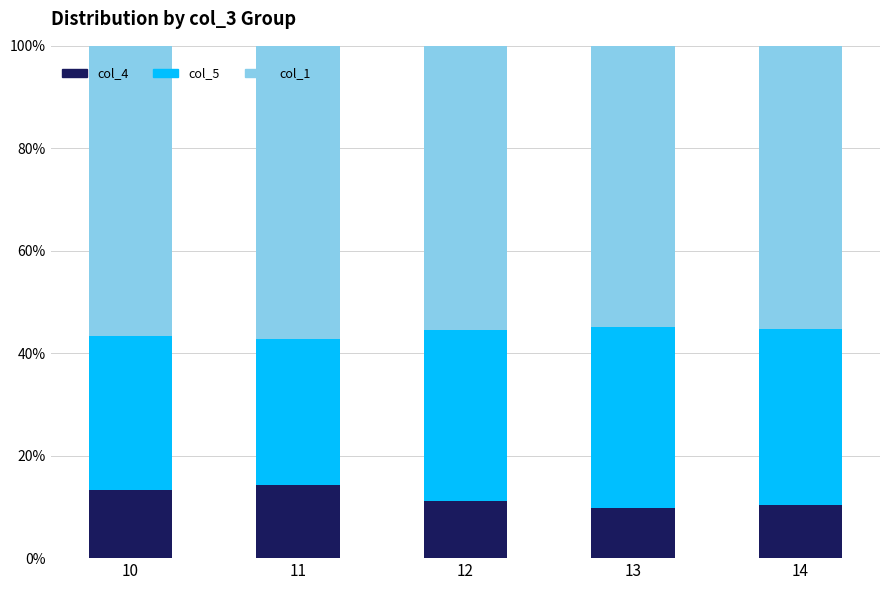

What is the maximum value for col_4?

14.3